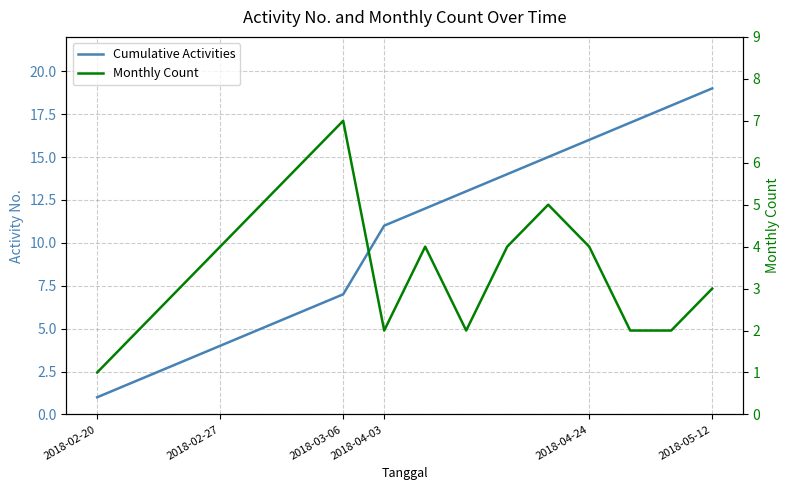

Is it true that Cumulative Activities equals 18 at 14?

True